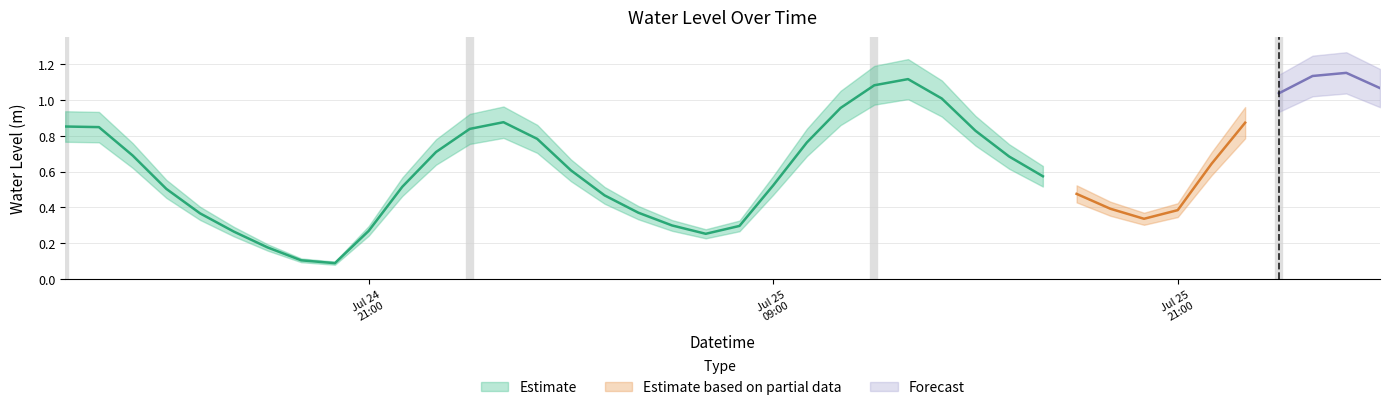

The value at 2023-07-25 15:00:00 is 0.8. True or false?

True